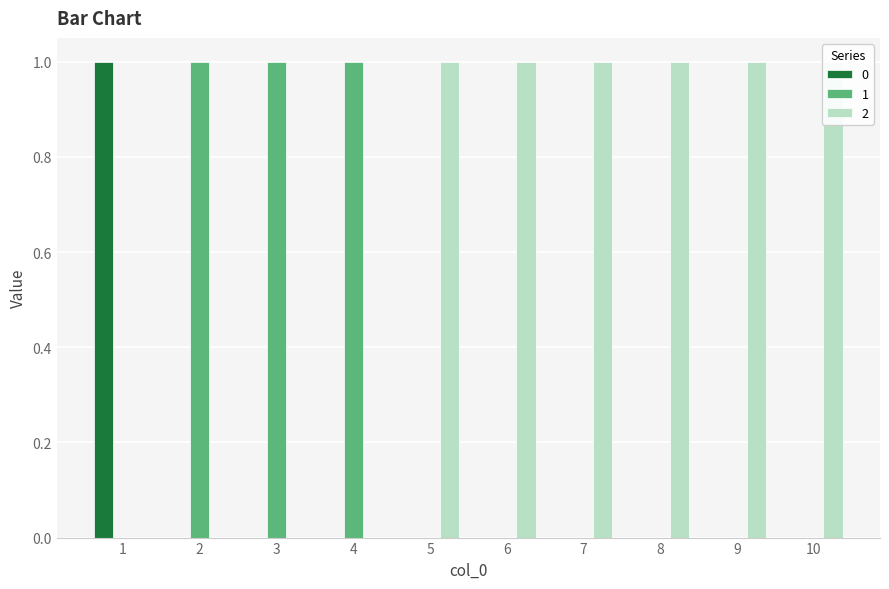

What is the spread (max minus min) of values at 9?

1